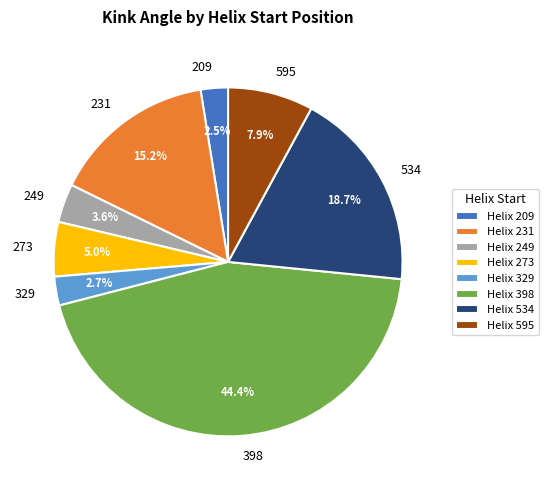

Is there a majority slice in this chart?

No